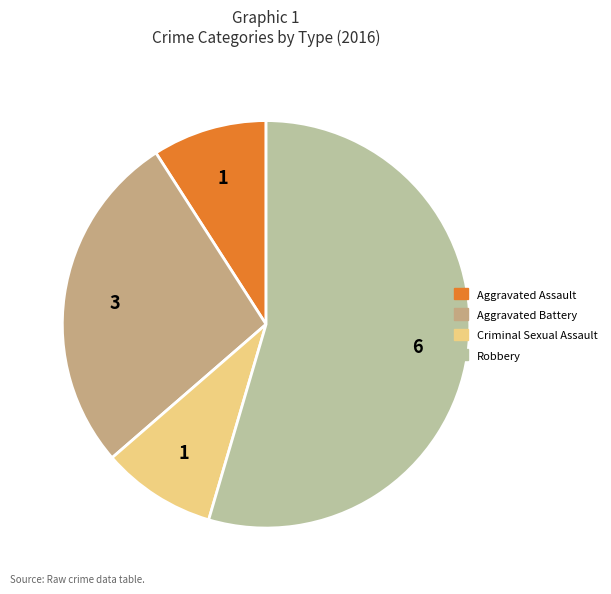

True or false: Aggravated Assault accounts for 9% of the total.

True